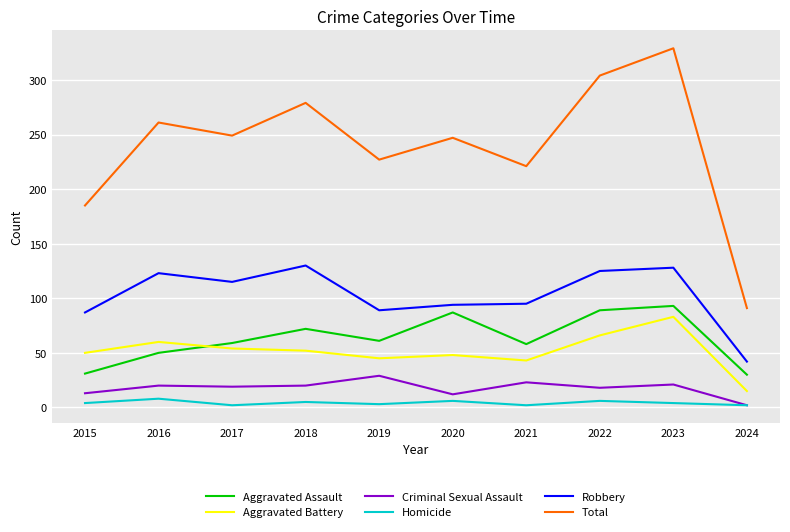

What is the total value across all series at 2019?

454